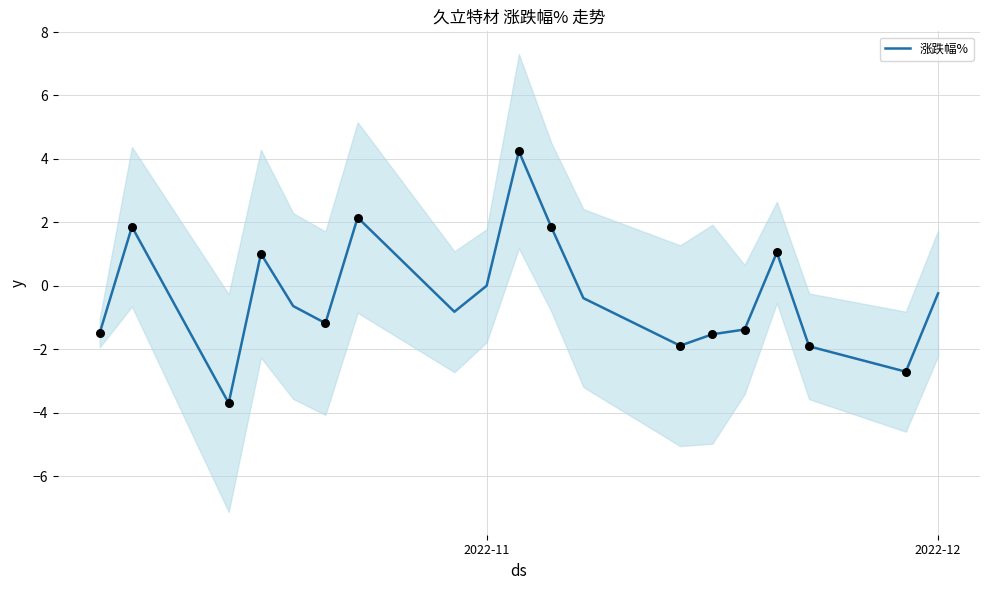

What is the minimum value for 涨跌幅%?

-3.7